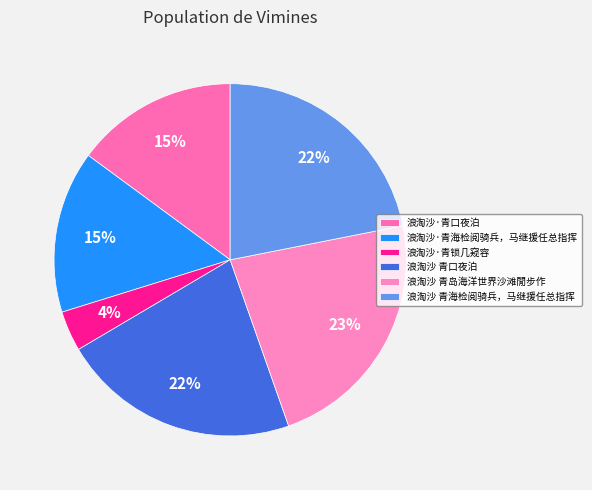

Count the number of slices in the pie.

6